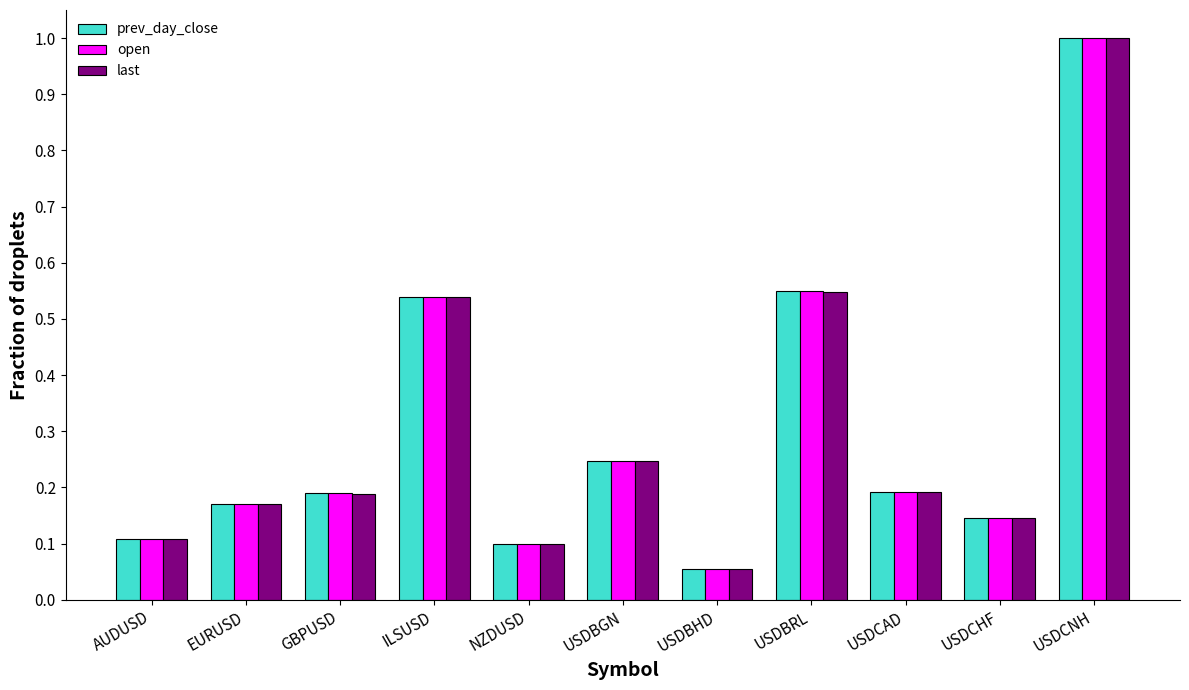

How many categories are shown in the chart?

11